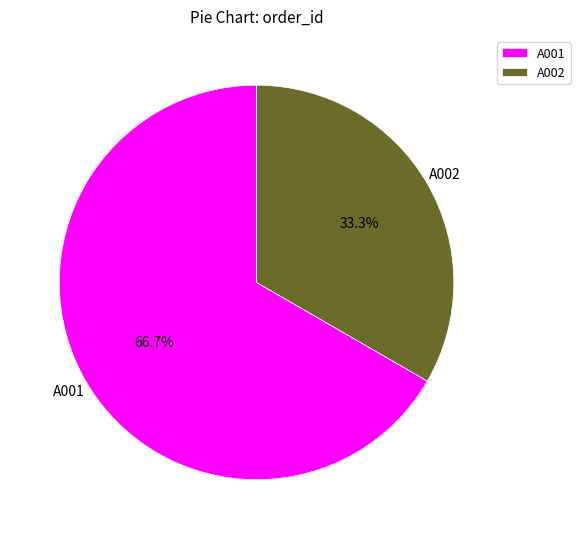

Does any single category account for the majority?

Yes